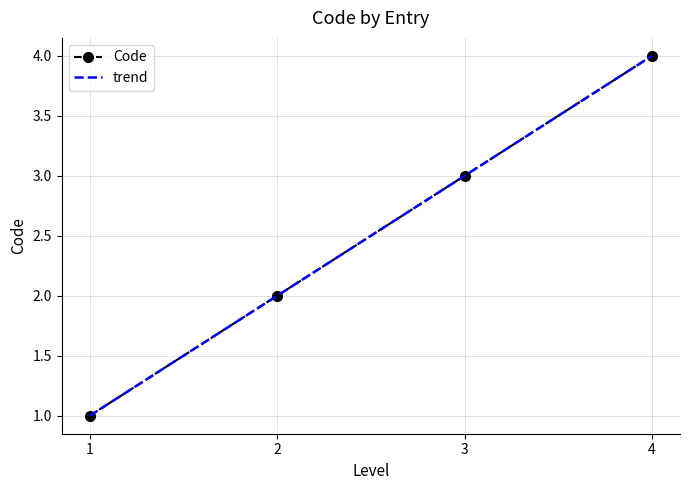

What is the maximum value for Code?

4.0